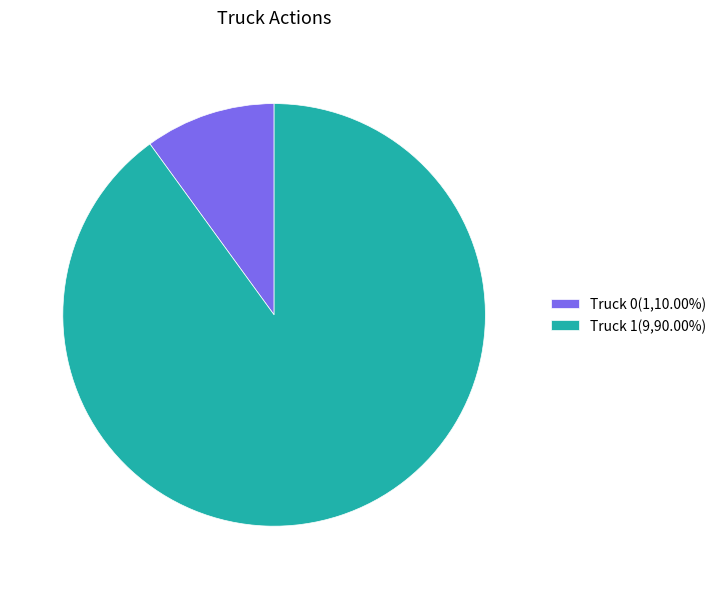

Which has a higher value, Truck 1 or Truck 0?

Truck 1